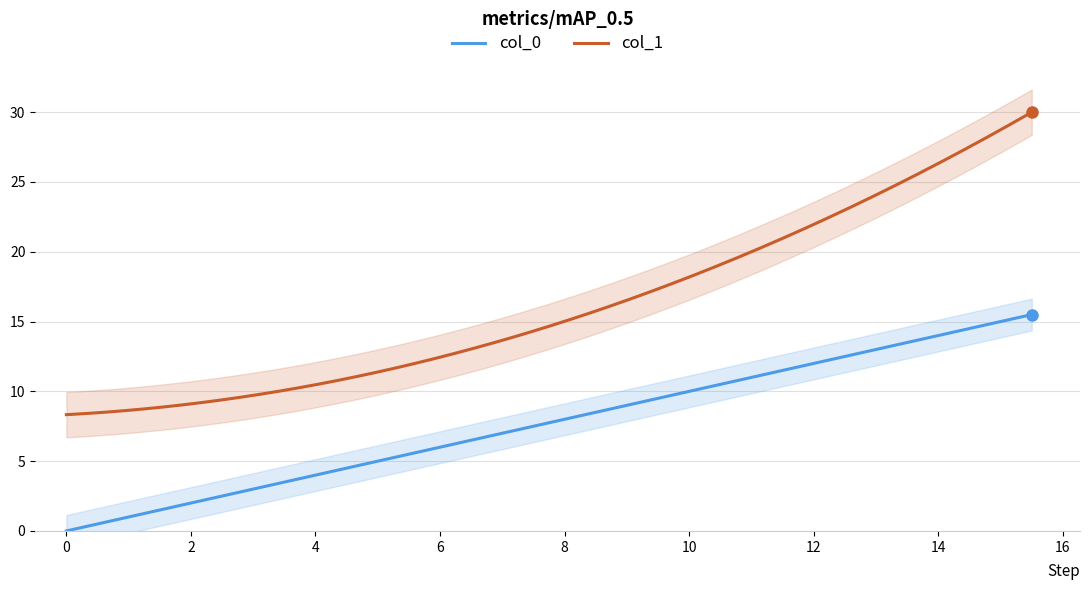

True or false: col_1 and col_0 intersect in this chart.

False